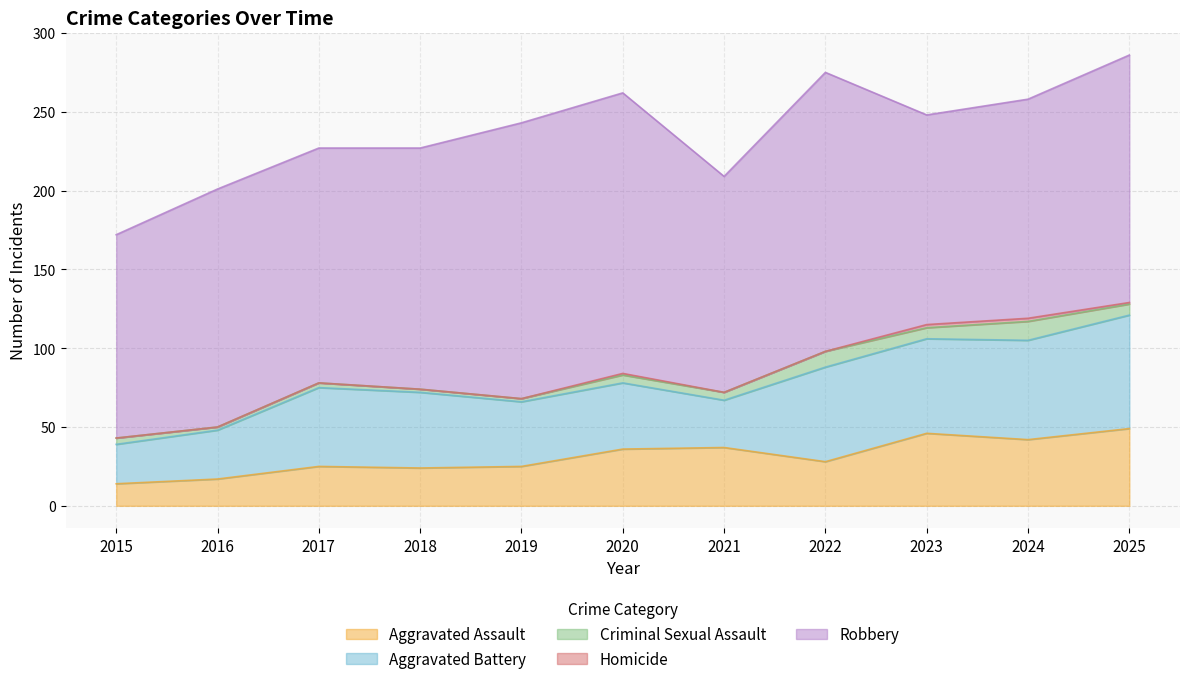

Count the number of data series in this chart.

5